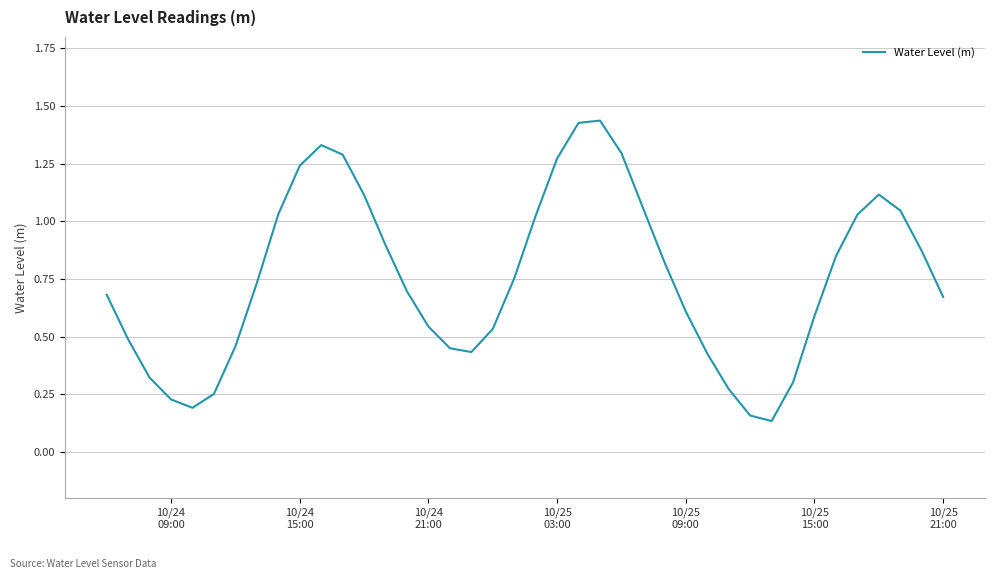

What is the difference between the maximum and minimum values?

1.3